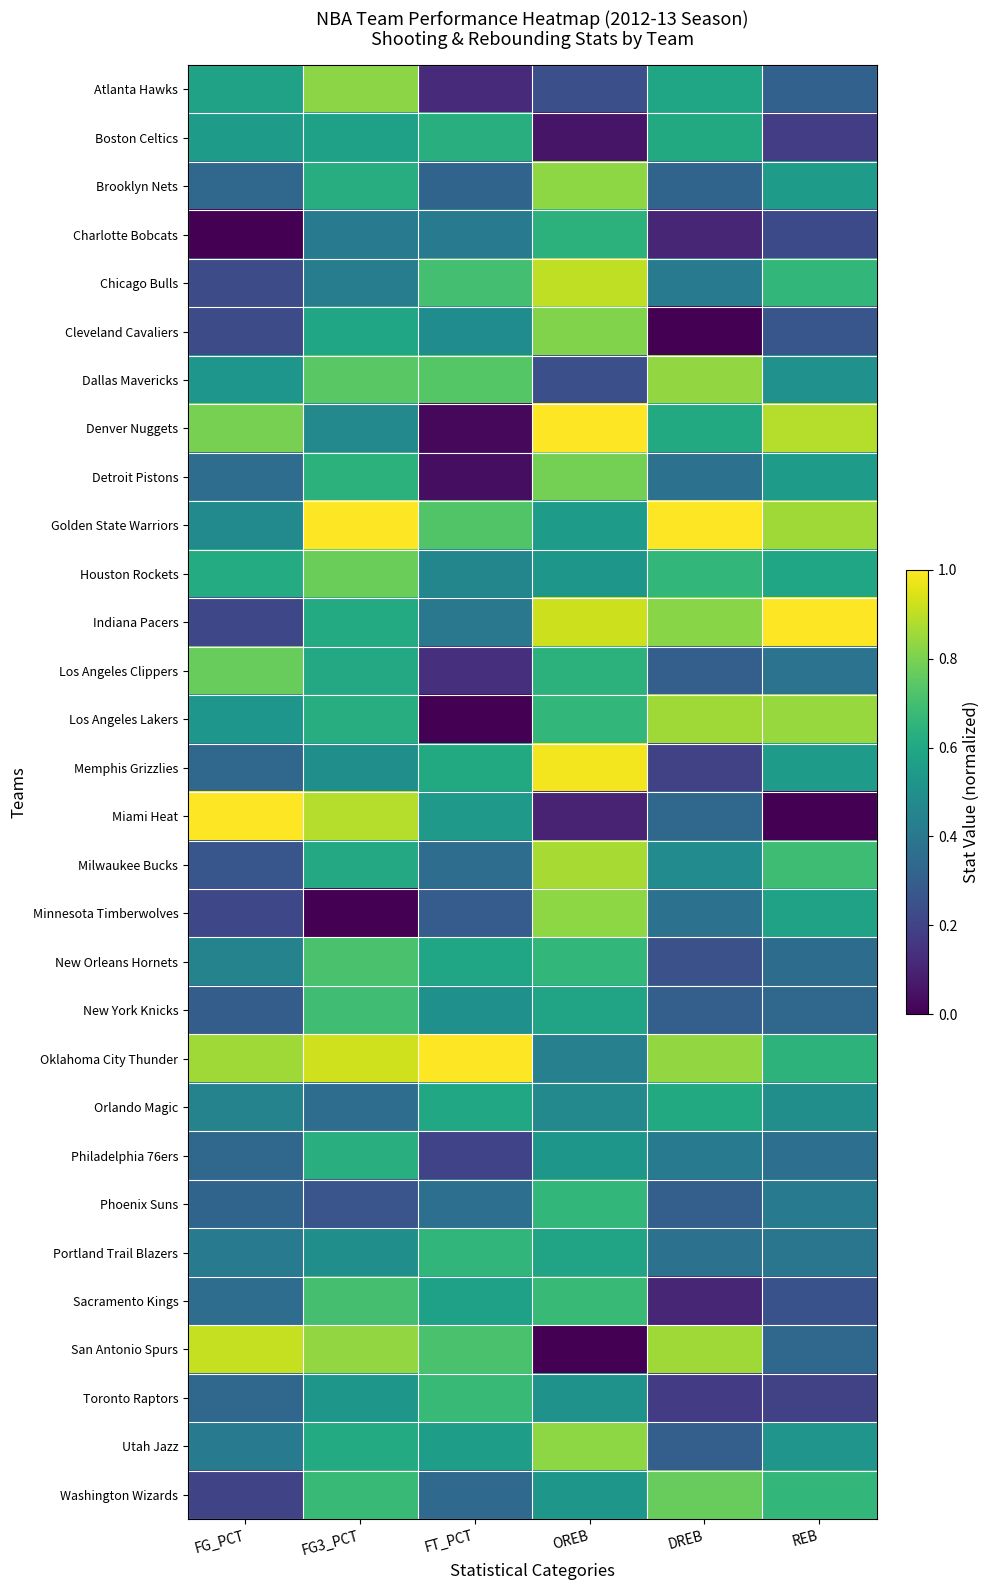

Which series has the largest total across all categories?

Oklahoma City Thunder